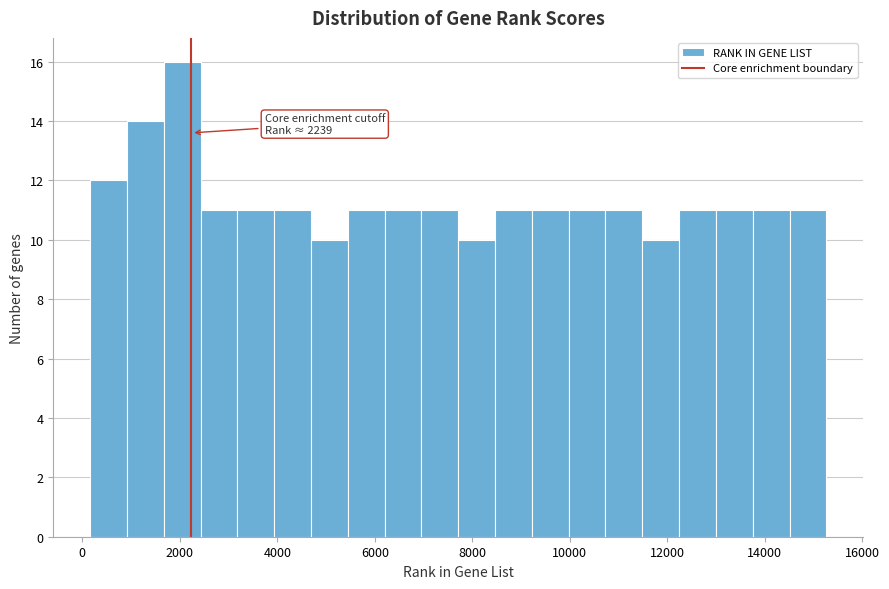

Around what value on the x-axis is the tallest bar? Give the approximate position of its centre, as read against the axis.

2000